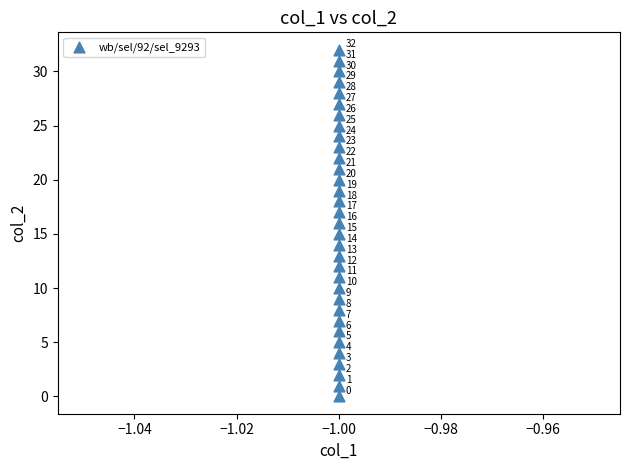

What is the range of Y values (max minus min)?

32